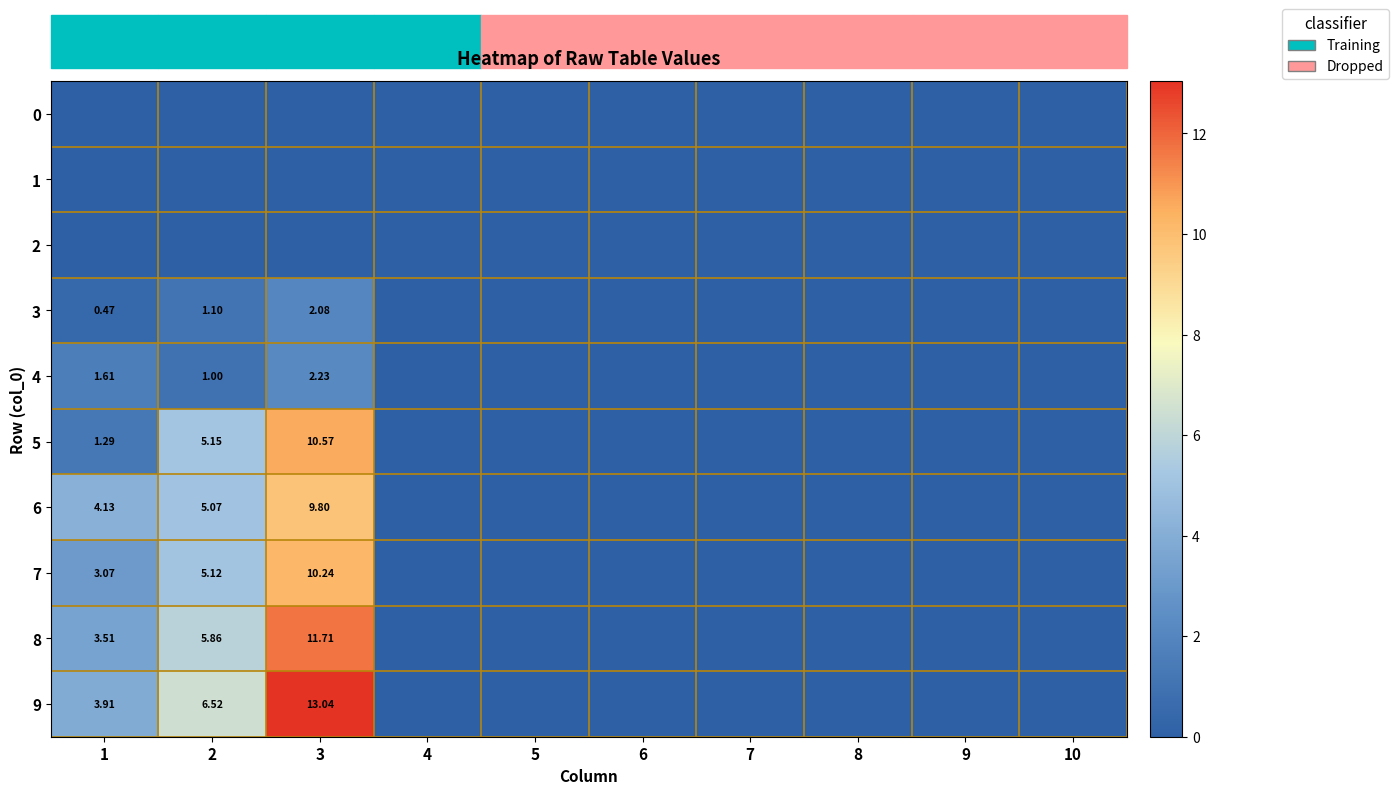

The 6 series shows 4.1 at 1. True or false?

True